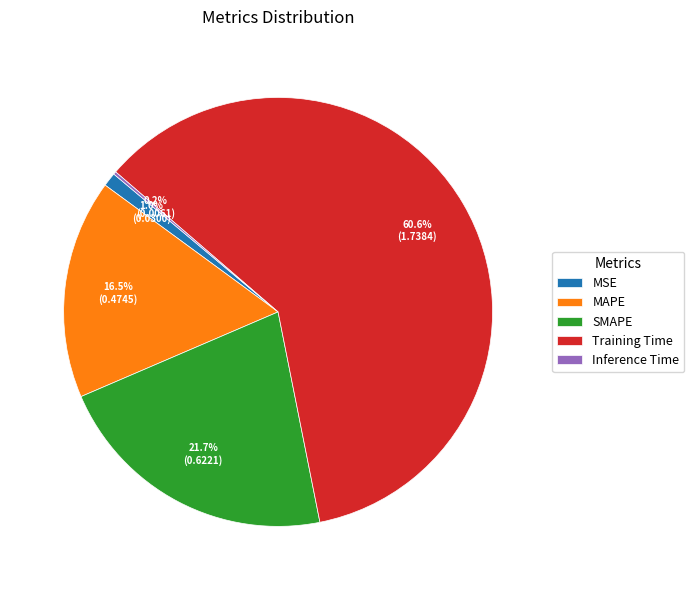

What portion of the pie excludes MSE?

99.0%